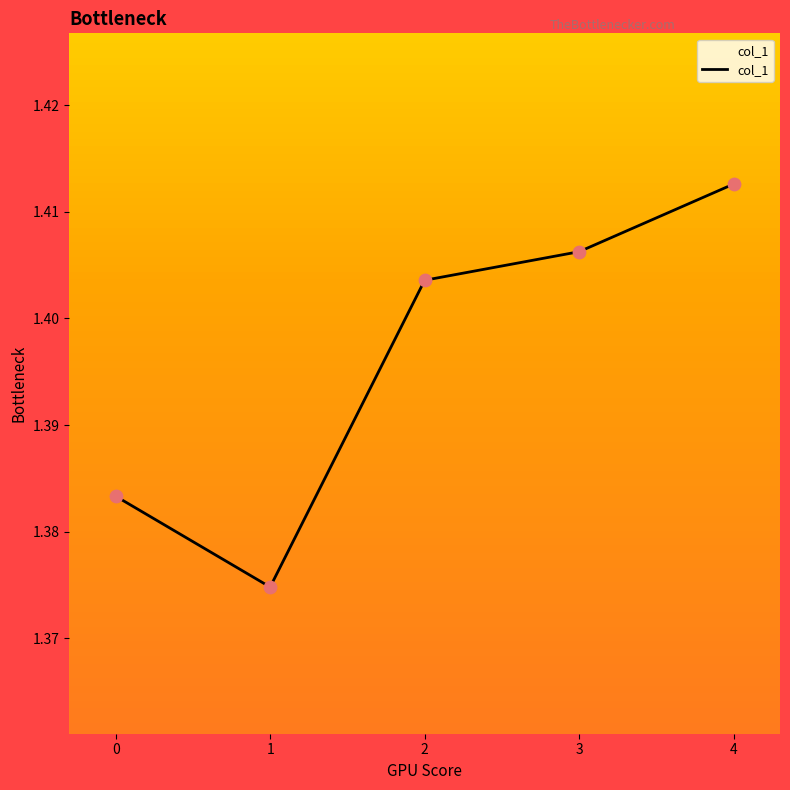

Between 0 and 2, which is larger?

2